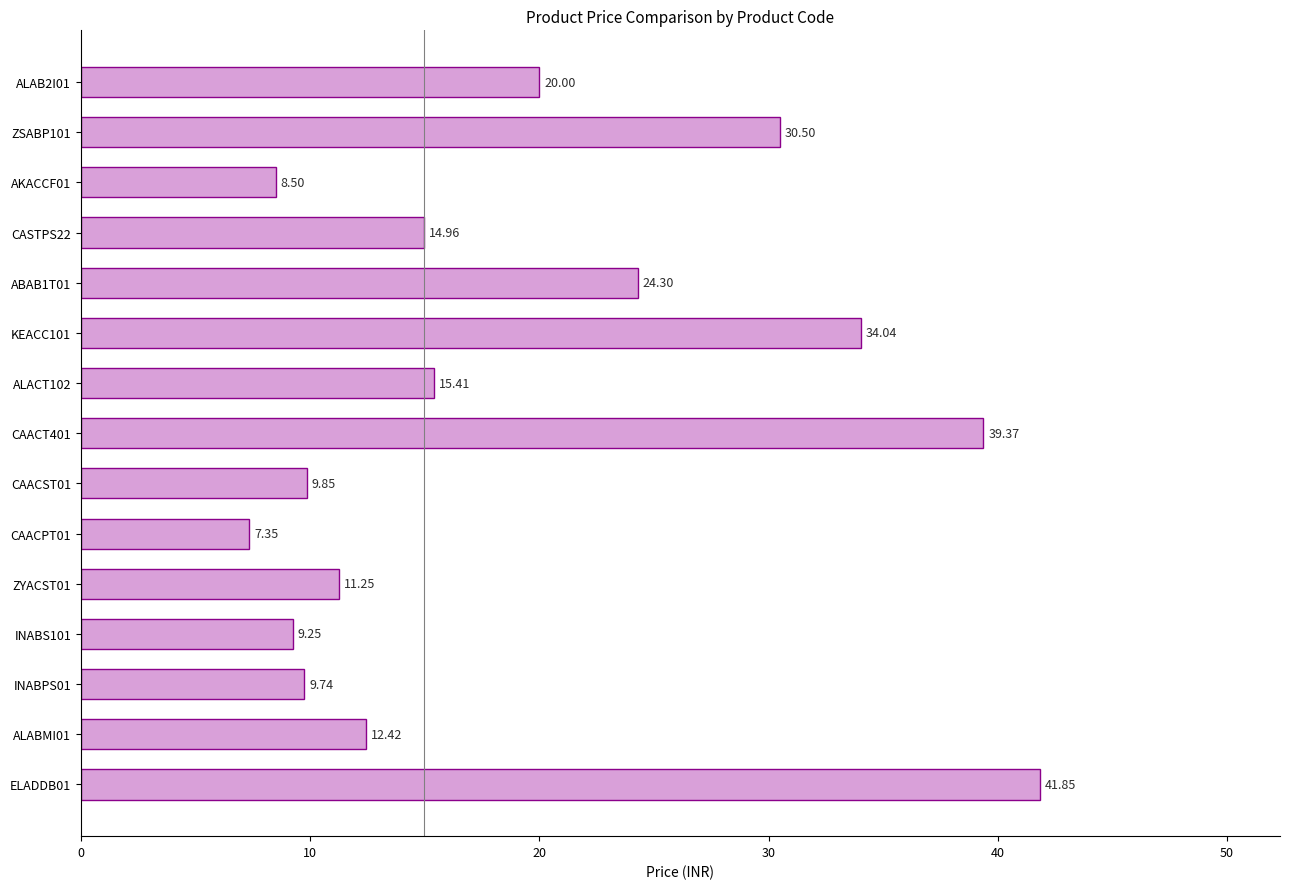

What is the average value?

19.3